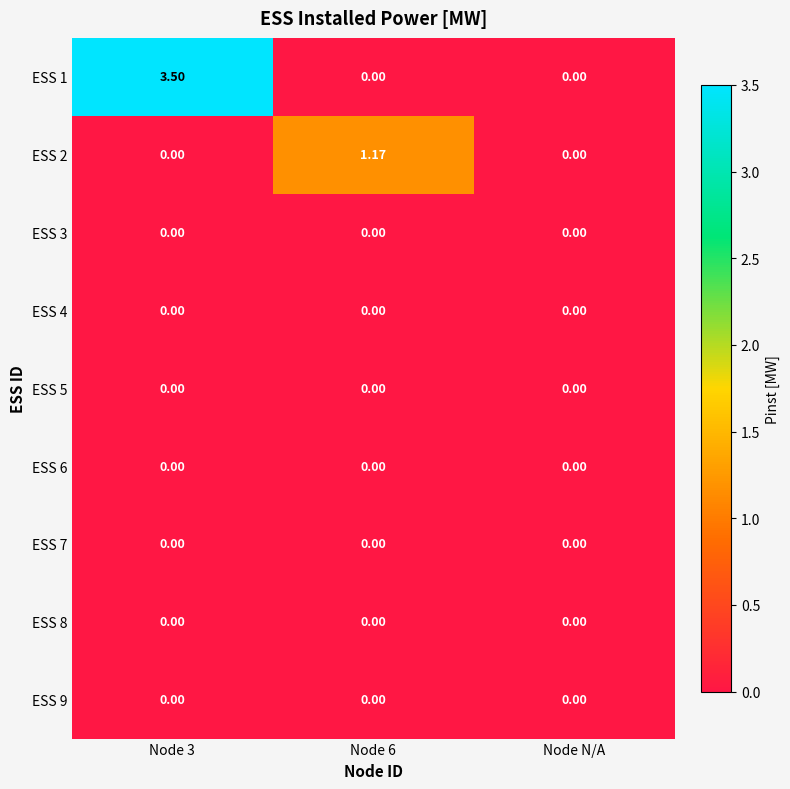

How many values in the ESS 2 series exceed 0?

1